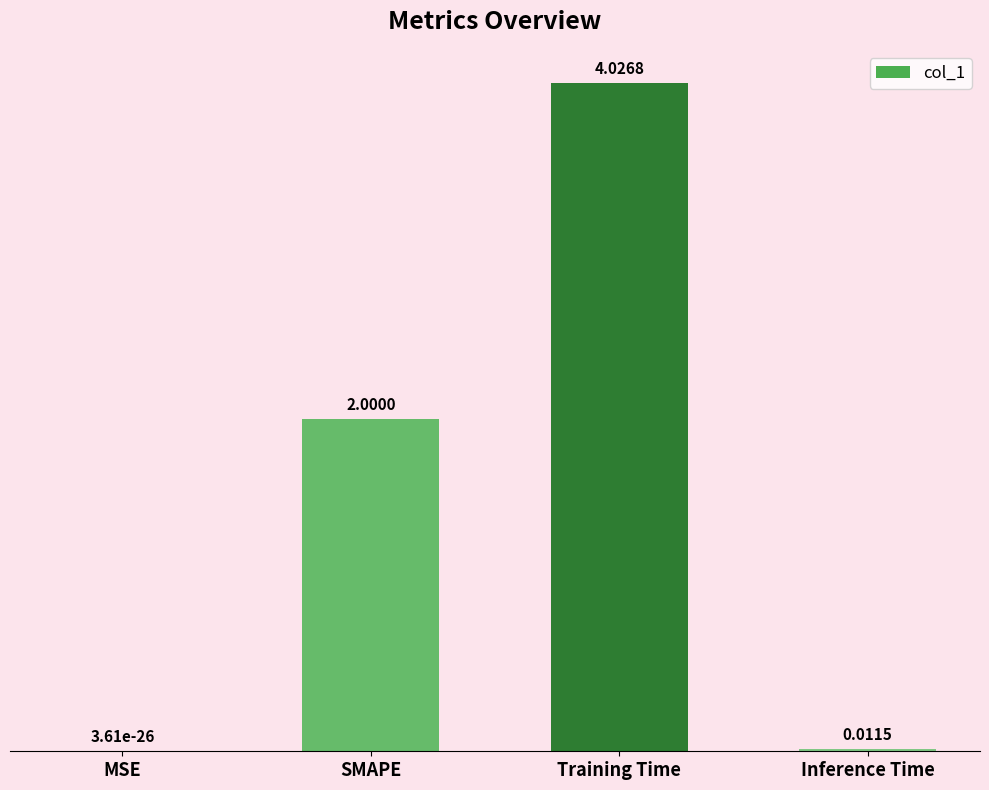

Where is the data nearest to the value 2?

SMAPE